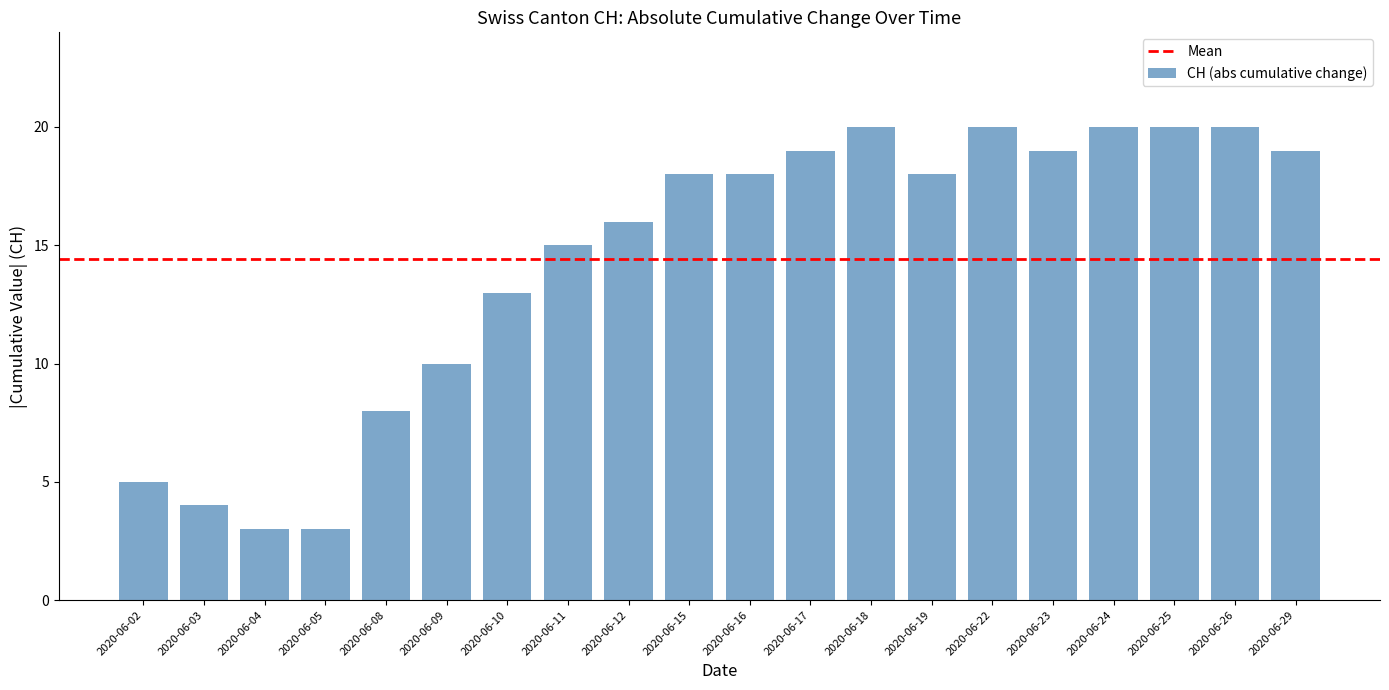

What is the ratio of the value at 2020-06-25 to the value at 2020-06-24?

1.0